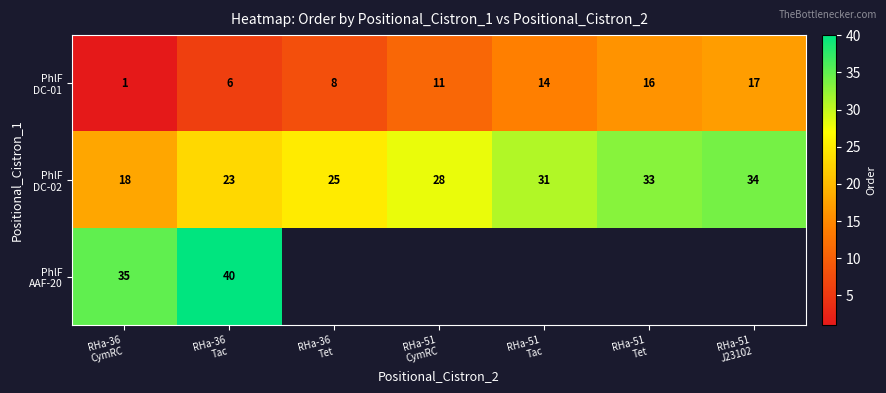

Which series has the largest total across all categories?

PhlF DC-02